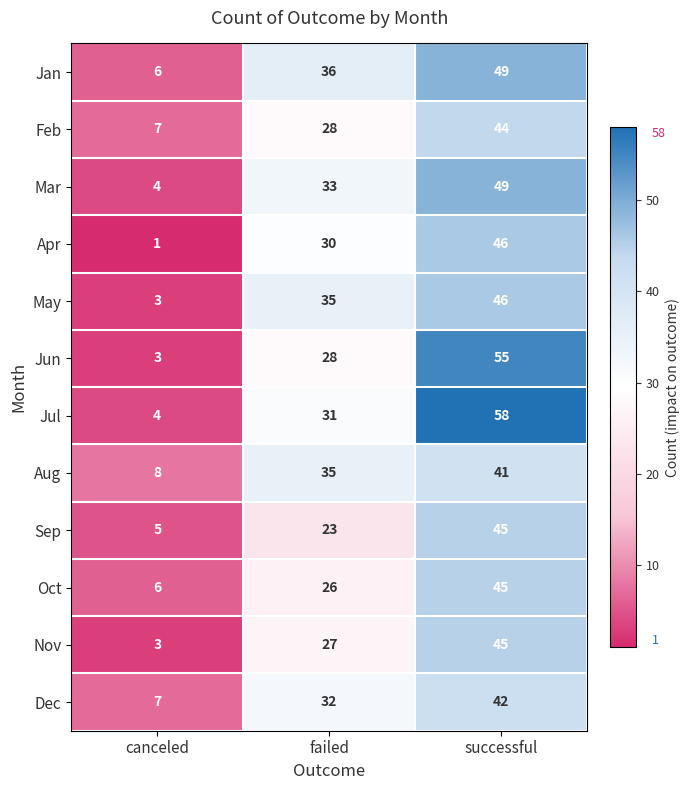

How many values in the Sep series are below 23?

1